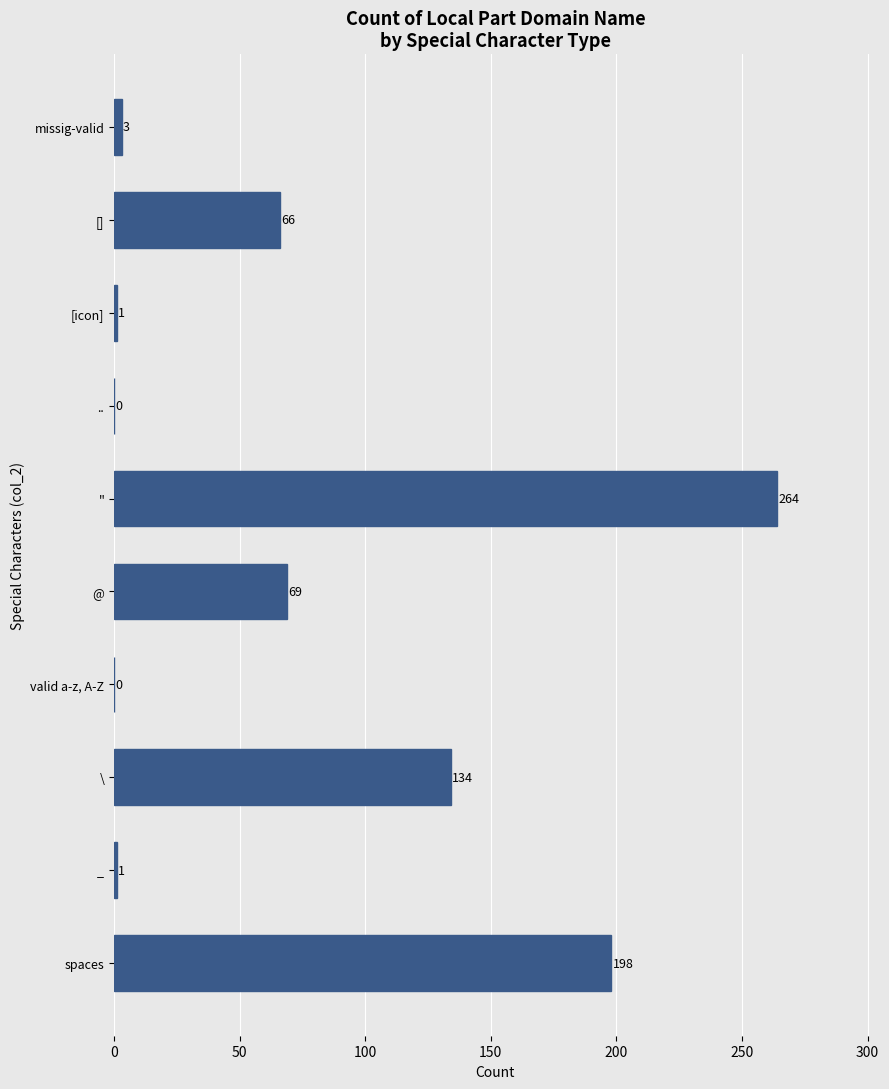

Between @ and spaces, which is larger?

spaces